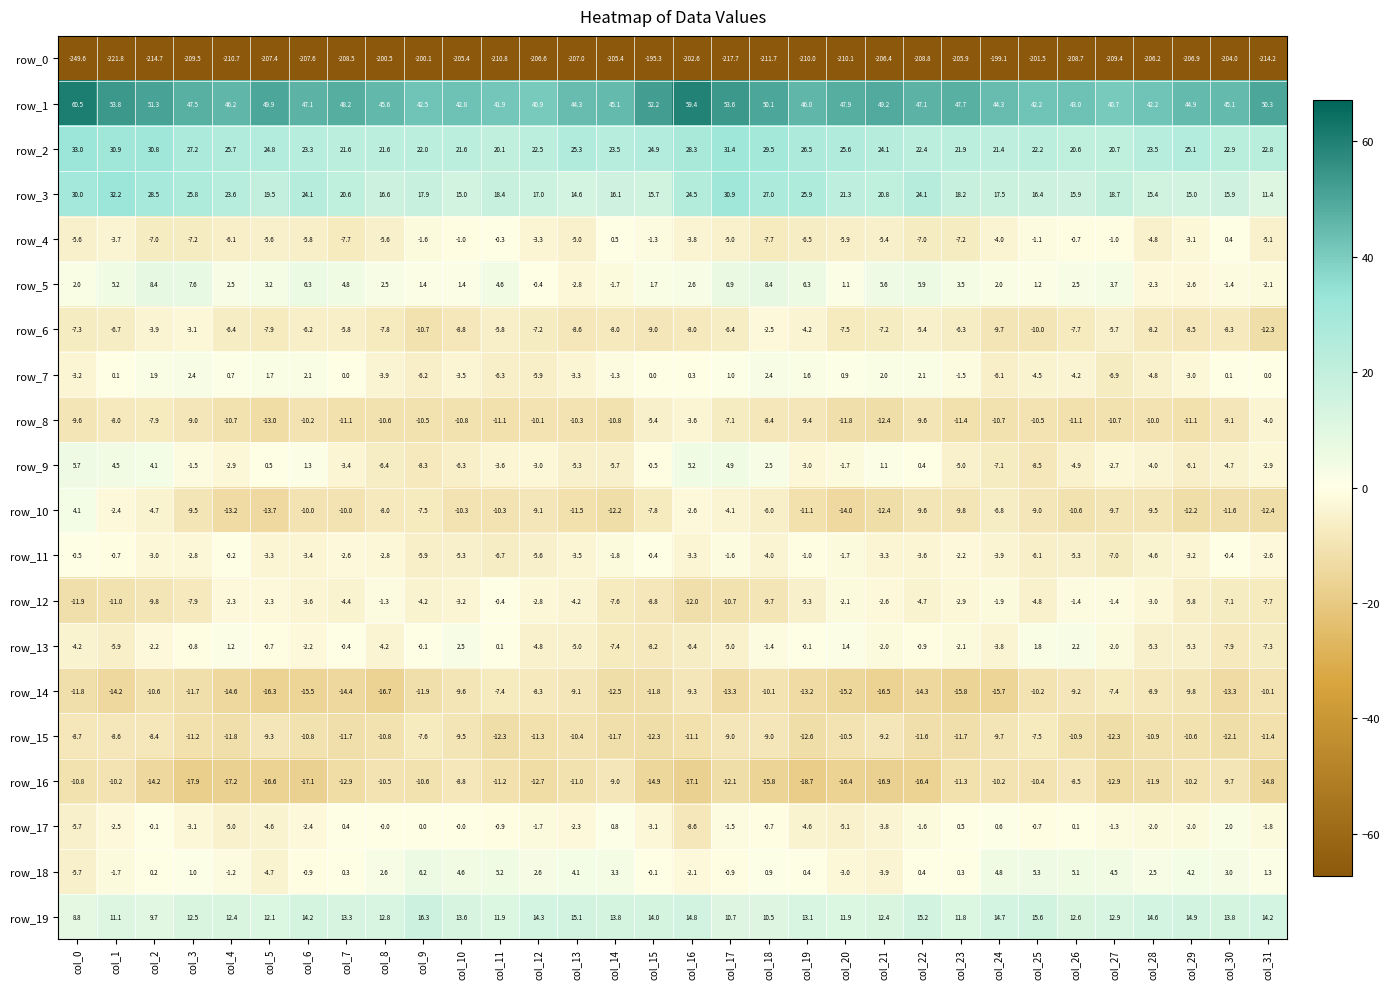

What is the difference between the highest and lowest values at col_24?

243.4